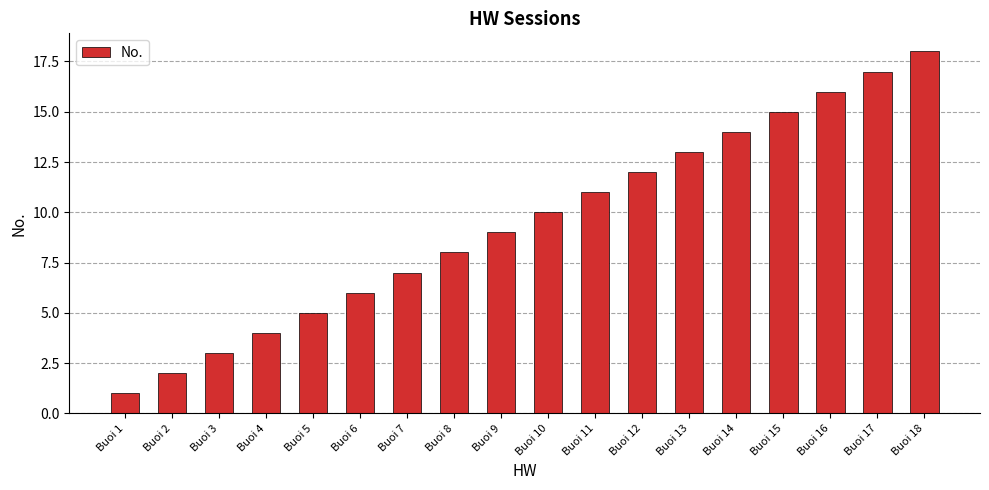

True or false: the data shows 7 at Buoi 4.

False